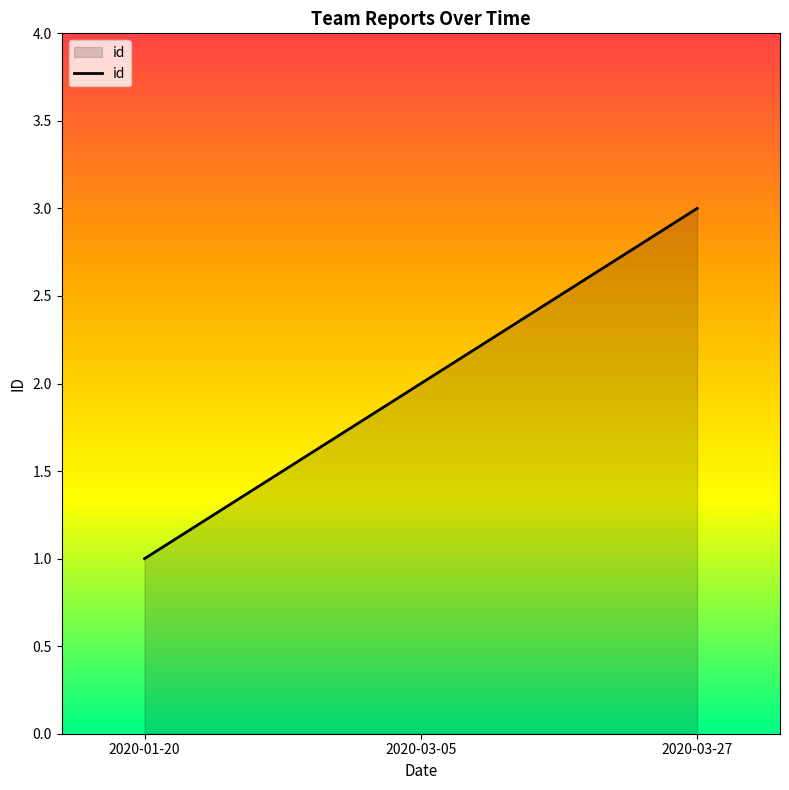

Does the chart have visible grid lines?

No